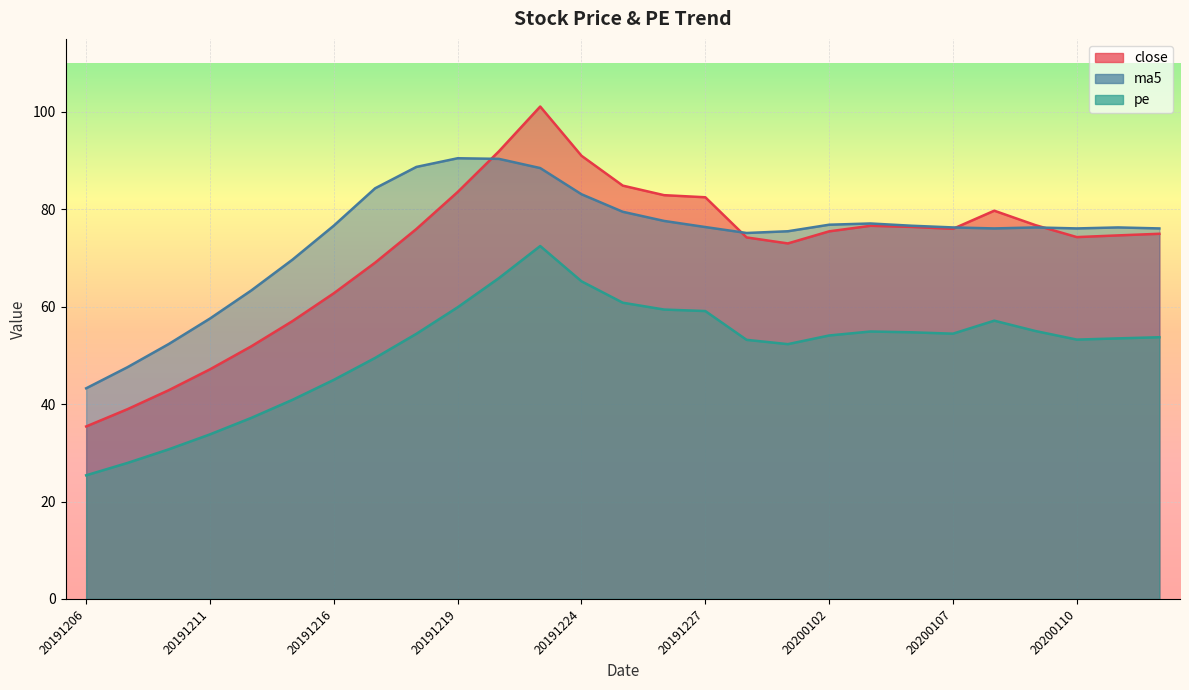

True or false: ma5 has more than 0 interior local peaks.

True